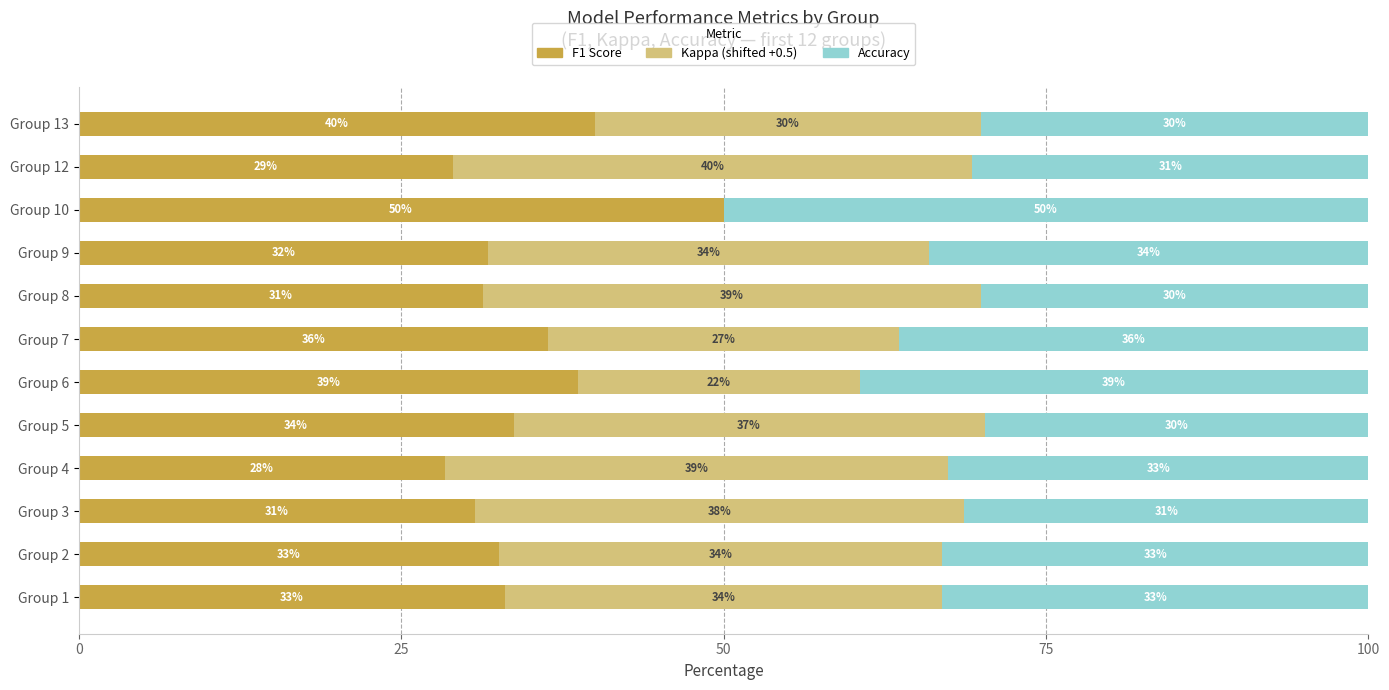

What is the total value across all series at Group 12?

100.0